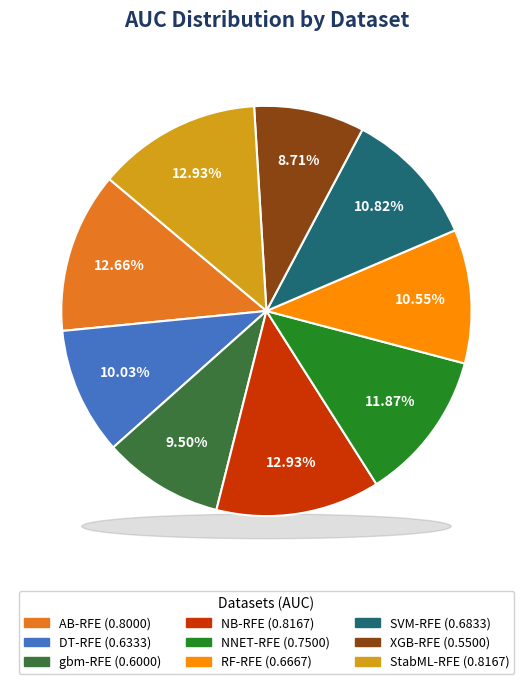

Is it true that XGB-RFE is 14% of the pie?

False